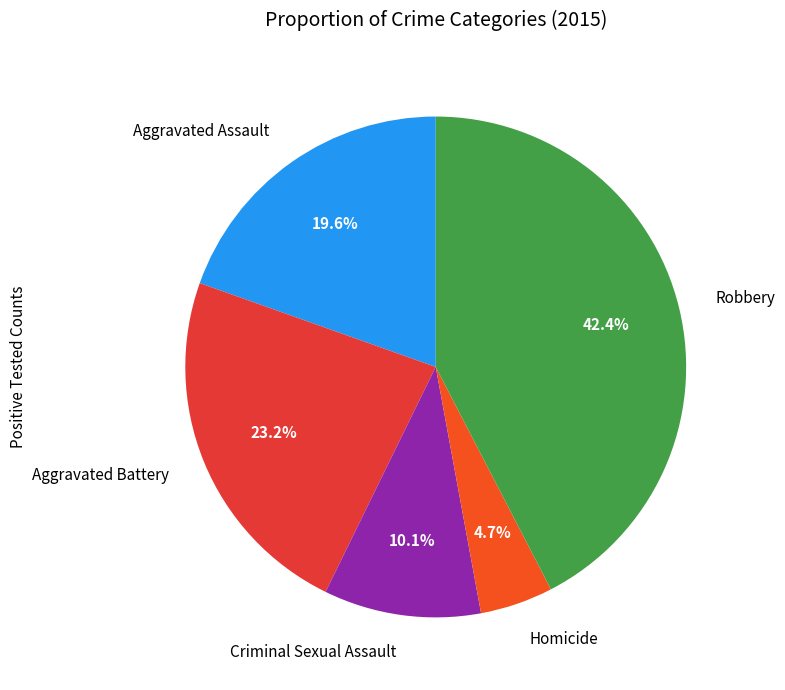

Is it true that Robbery is 42% of the pie?

True